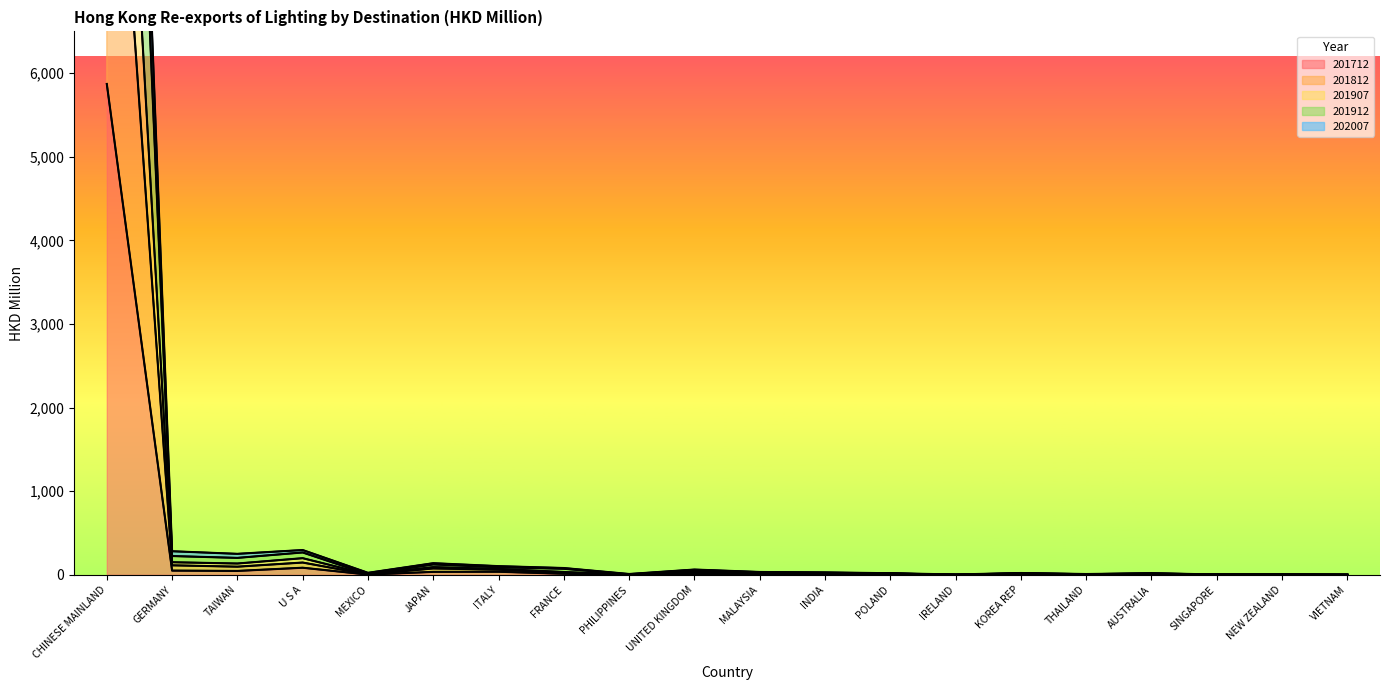

True or false: 201712 and 201812 intersect in this chart.

False